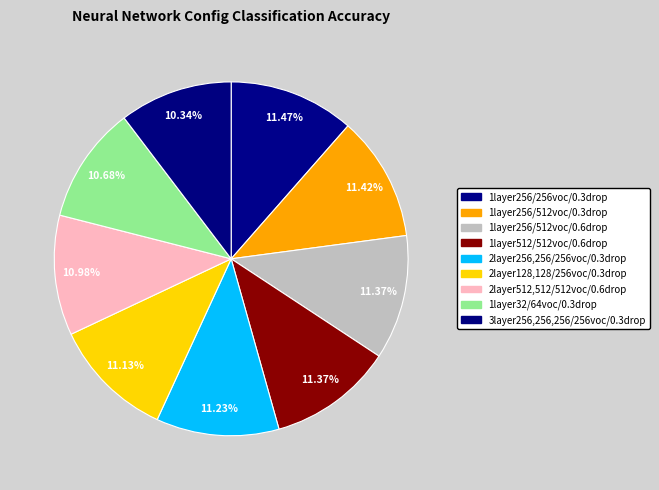

The 1layer256/512voc/0.3drop slice represents 4% of the pie. True or false?

False